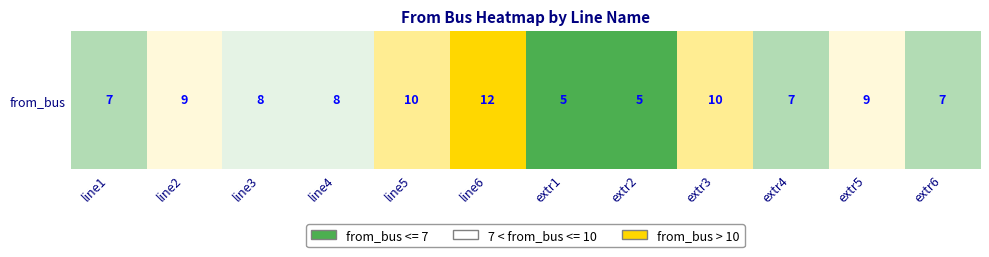

What is the ratio of the value at line5 to the value at extr4?

1.4